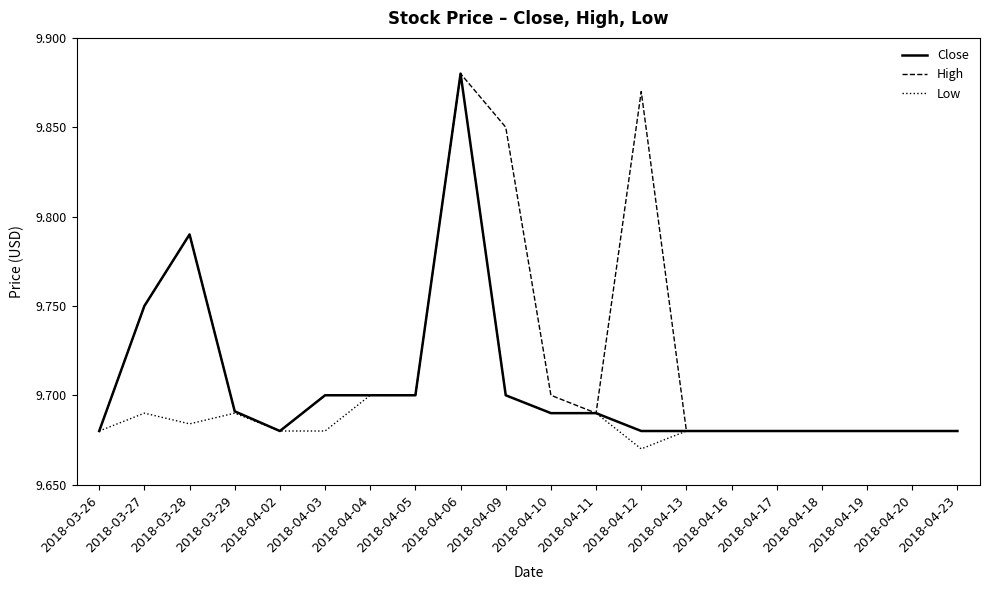

What position from the right is 2018-04-19?

3